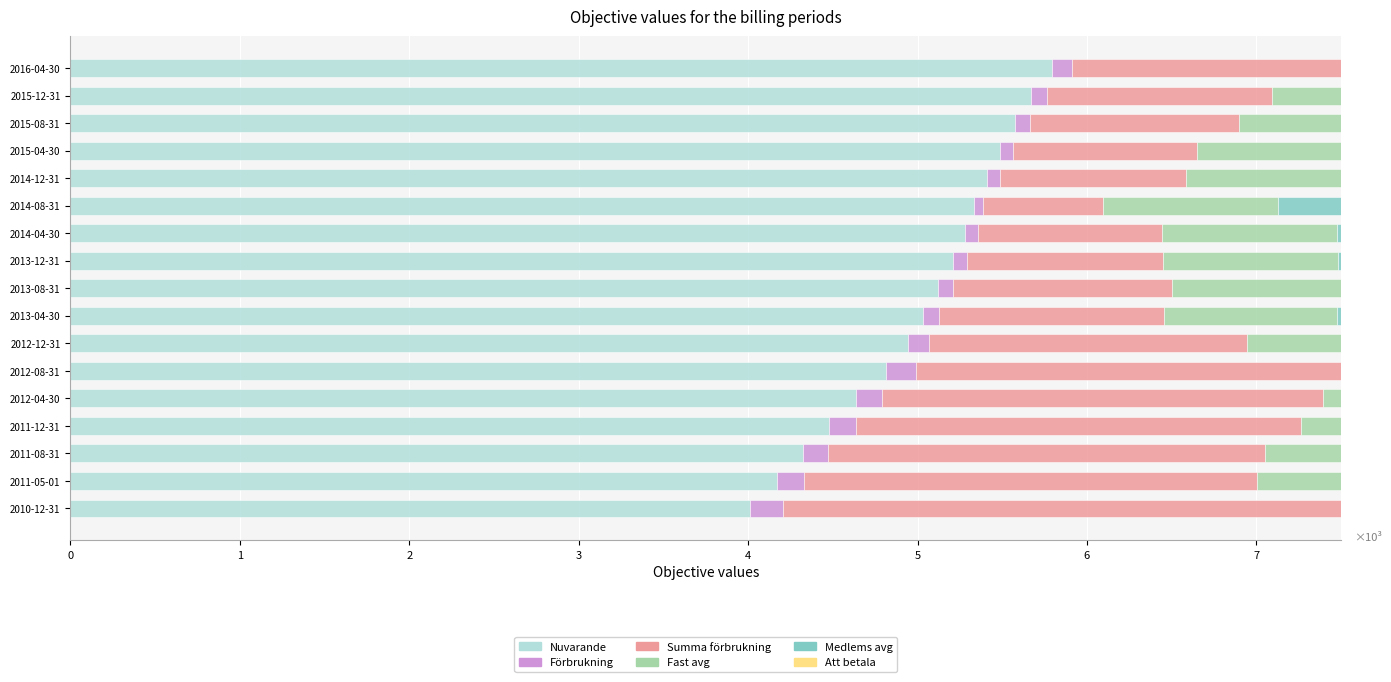

Read the Fast avg value at 2015-12-31.

1.0